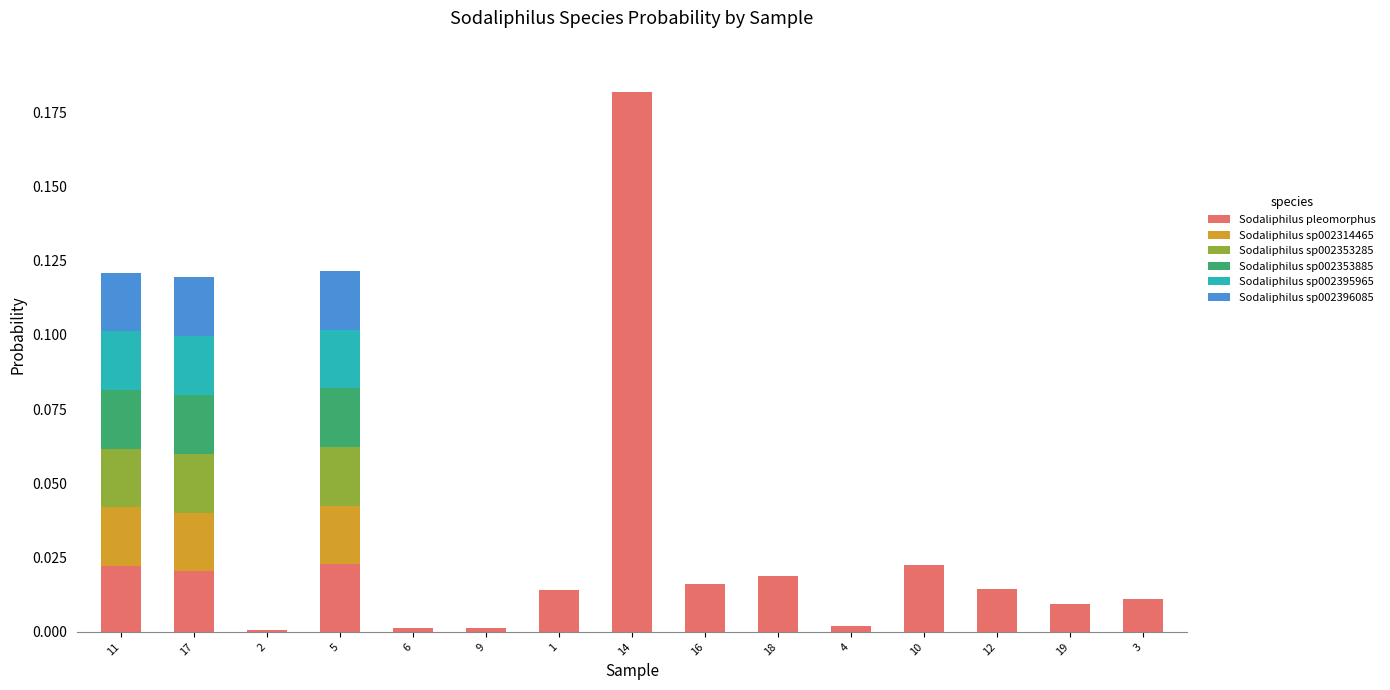

Which category has the highest value in the Sodaliphilus pleomorphus series?

14